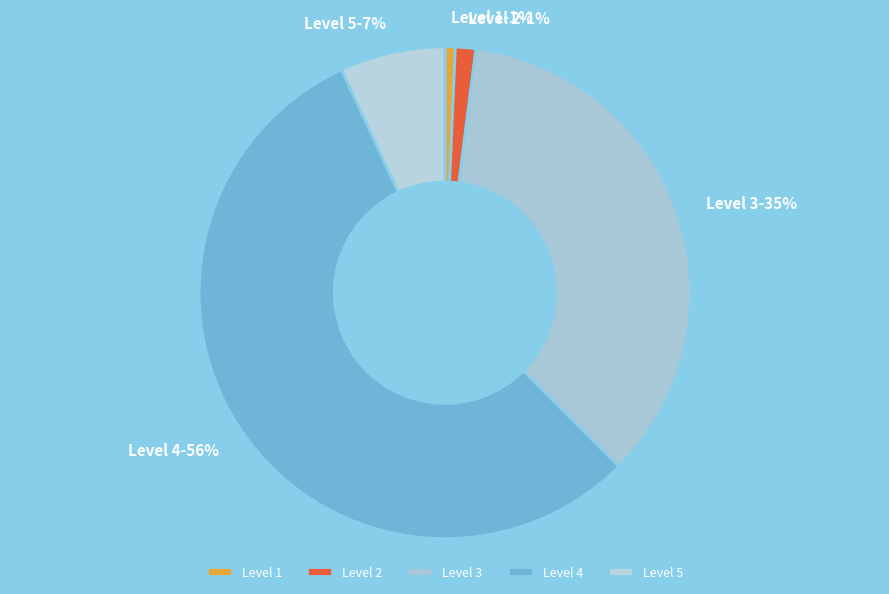

To the nearest percent, what portion does Level 5 represent?

7%